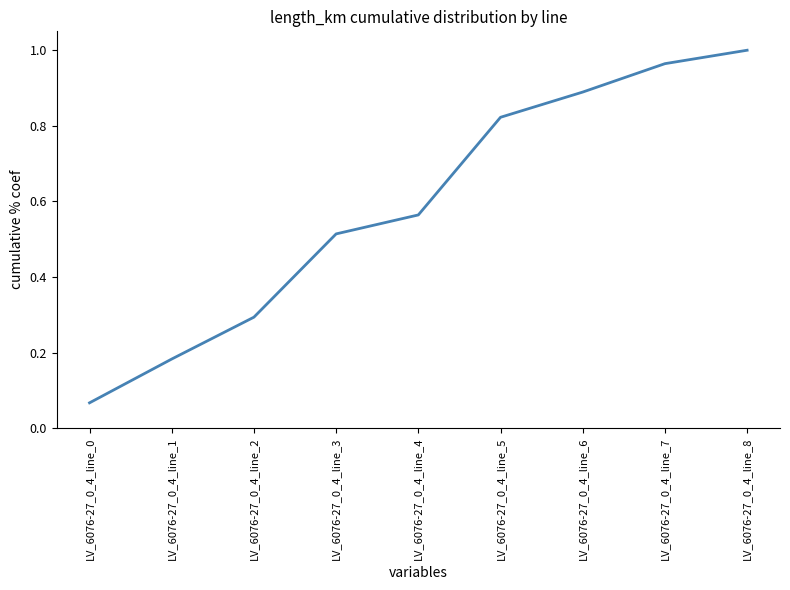

List the labels in order of value, largest first.

LV_6076-27_0_4_line_8, LV_6076-27_0_4_line_7, LV_6076-27_0_4_line_6, LV_6076-27_0_4_line_5, LV_6076-27_0_4_line_4, LV_6076-27_0_4_line_3, LV_6076-27_0_4_line_2, LV_6076-27_0_4_line_1, LV_6076-27_0_4_line_0